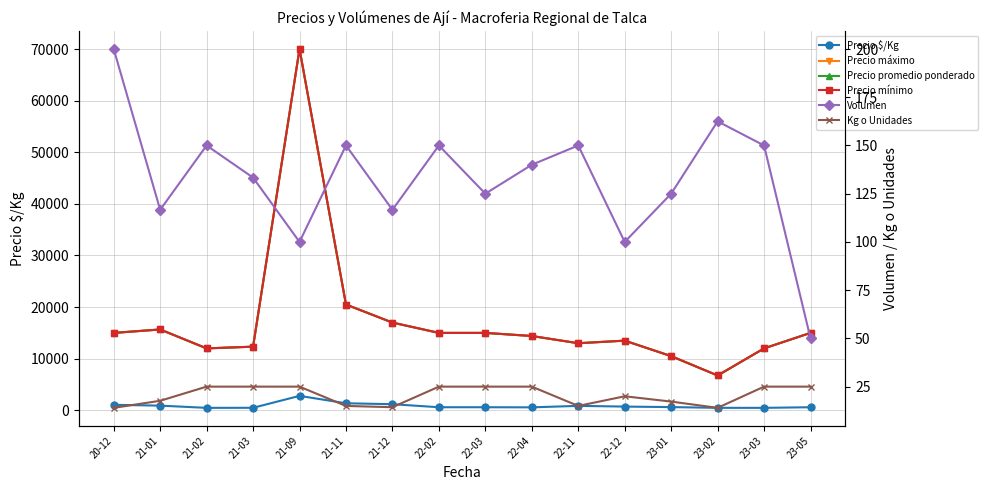

Is the value of Volumen at 22-11 greater than the value of Precio máximo at 22-12?

No